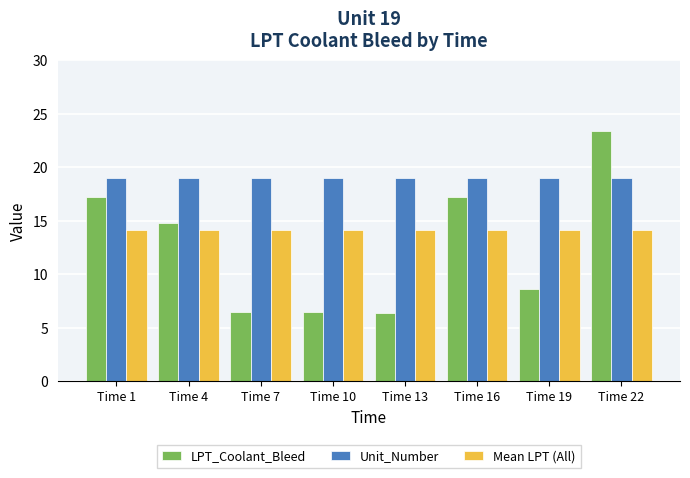

What is the value of the LPT_Coolant_Bleed bar at the 5th from the left?

6.3